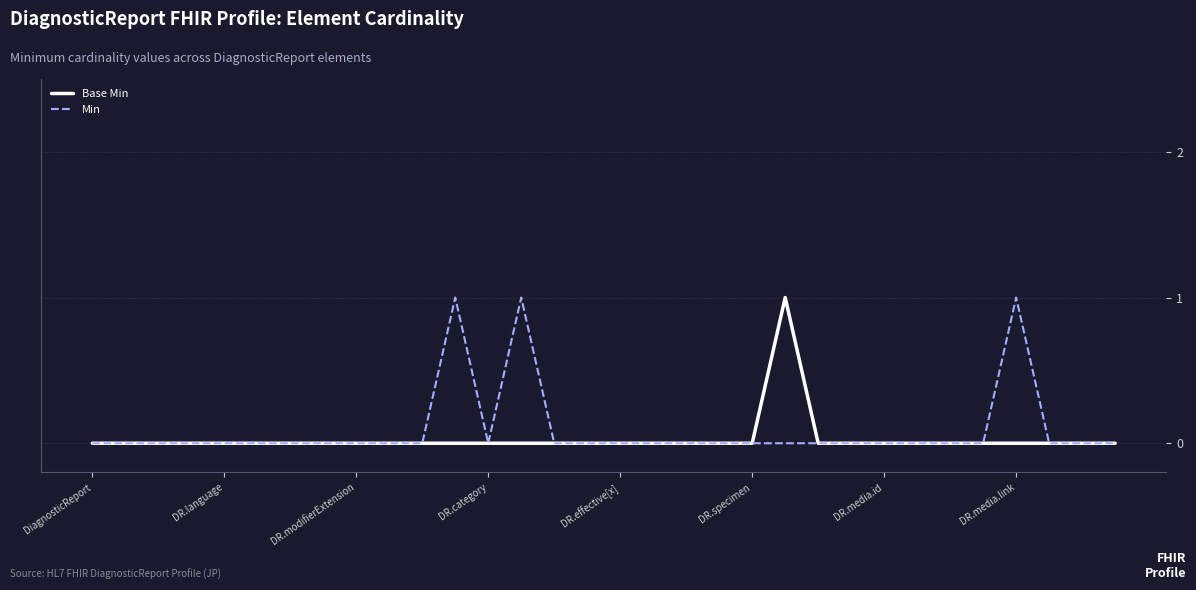

At which label is Base Min closest to 0?

DiagnosticReport